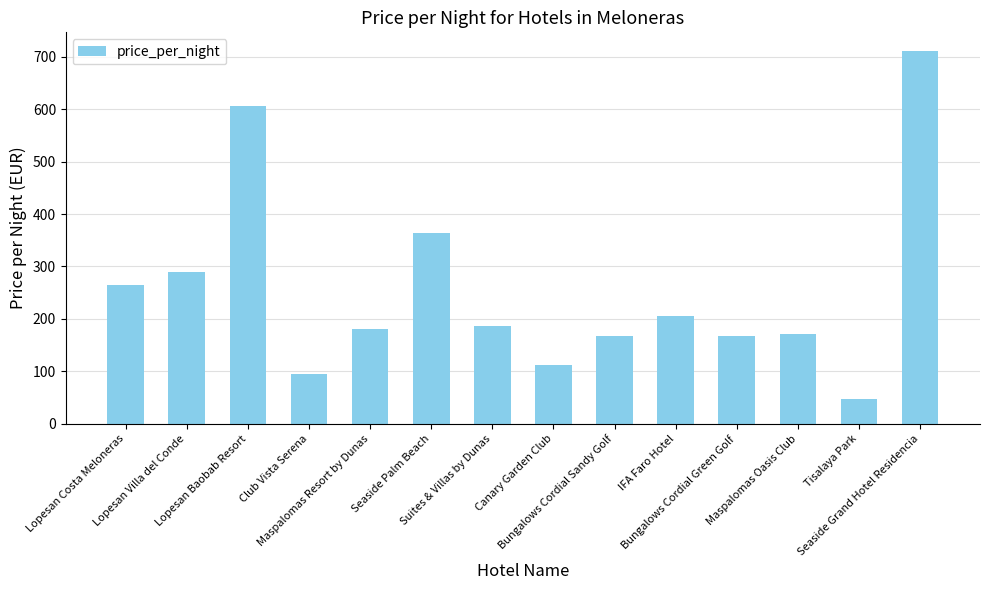

The value at Seaside Palm Beach is 545. True or false?

False